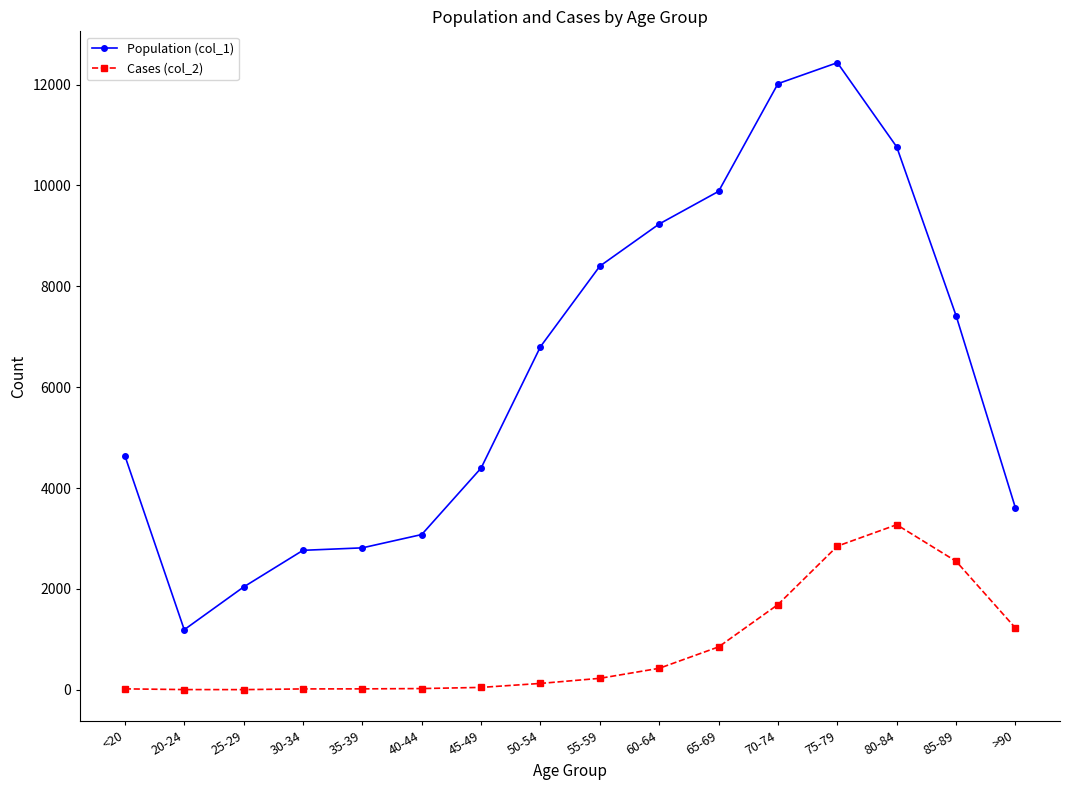

Which series has the largest range (max minus min)?

Population (col_1)